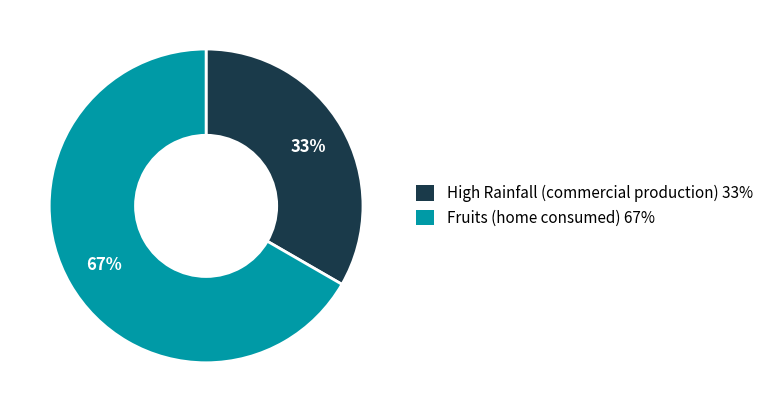

How many slices are in this pie chart?

2